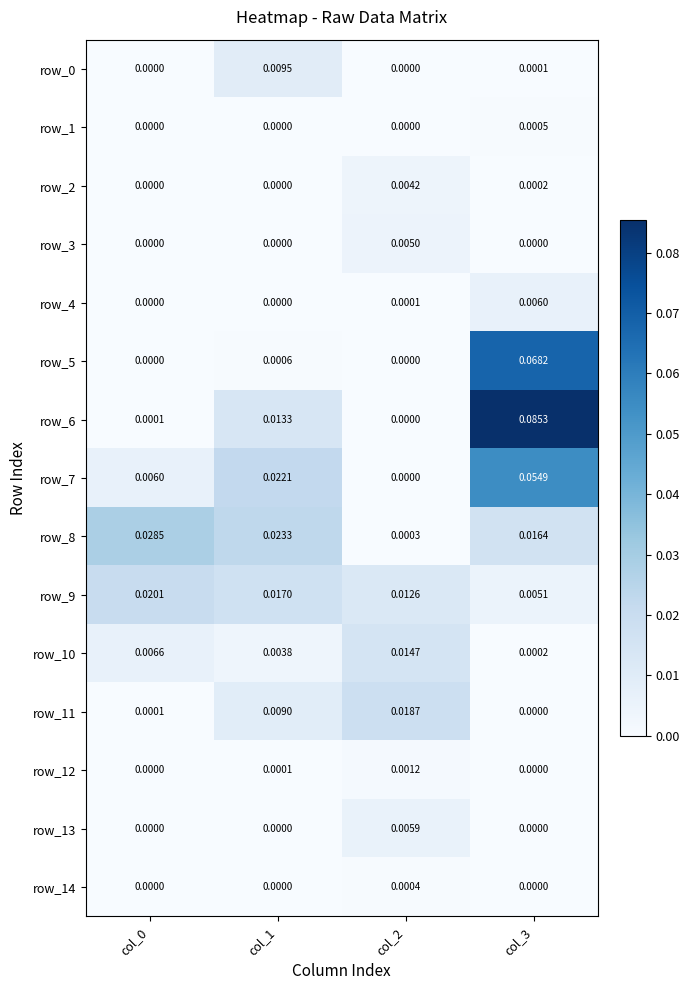

Reading left to right, what are all the values shown in this chart?

row_0: 0.0	0.0	0.0	0.0
row_1: 0.0	0.0	0.0	0.0
row_2: 0.0	0.0	0.0	0.0
row_3: 0.0	0.0	0.0	0.0
row_4: 0.0	0.0	0.0	0.0
row_5: 0.0	0.0	0.0	0.1
row_6: 0.0	0.0	0.0	0.1
row_7: 0.0	0.0	0.0	0.1
row_8: 0.0	0.0	0.0	0.0
row_9: 0.0	0.0	0.0	0.0
row_10: 0.0	0.0	0.0	0.0
row_11: 0.0	0.0	0.0	0.0
row_12: 0.0	0.0	0.0	0.0
row_13: 0.0	0.0	0.0	0.0
row_14: 0.0	0.0	0.0	0.0